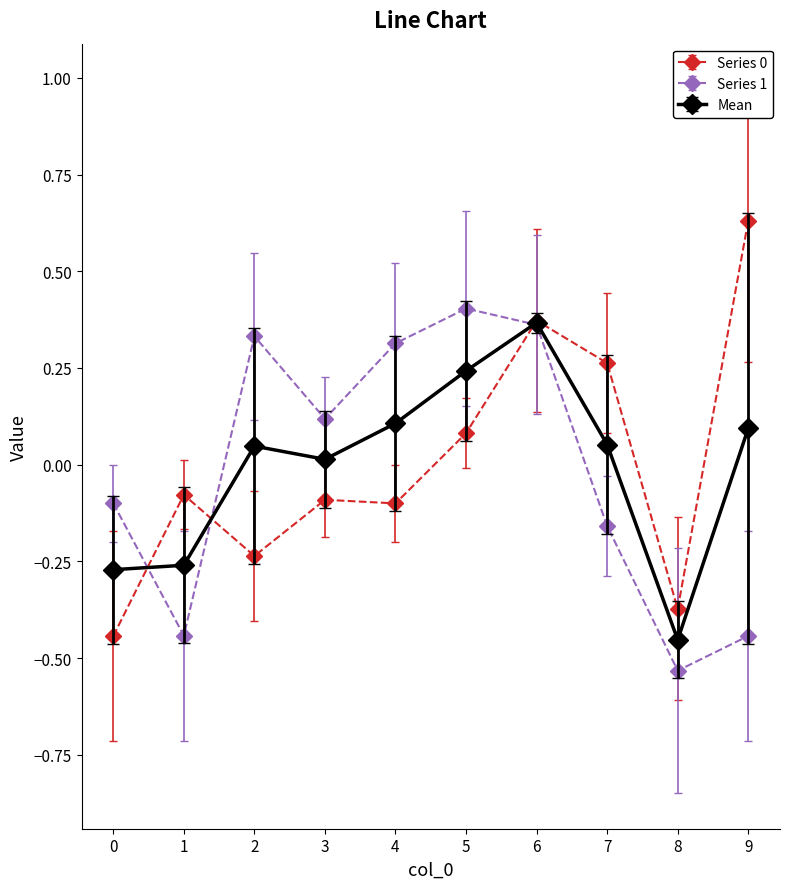

How many intersections are there between Series 0 and Series 1?

3